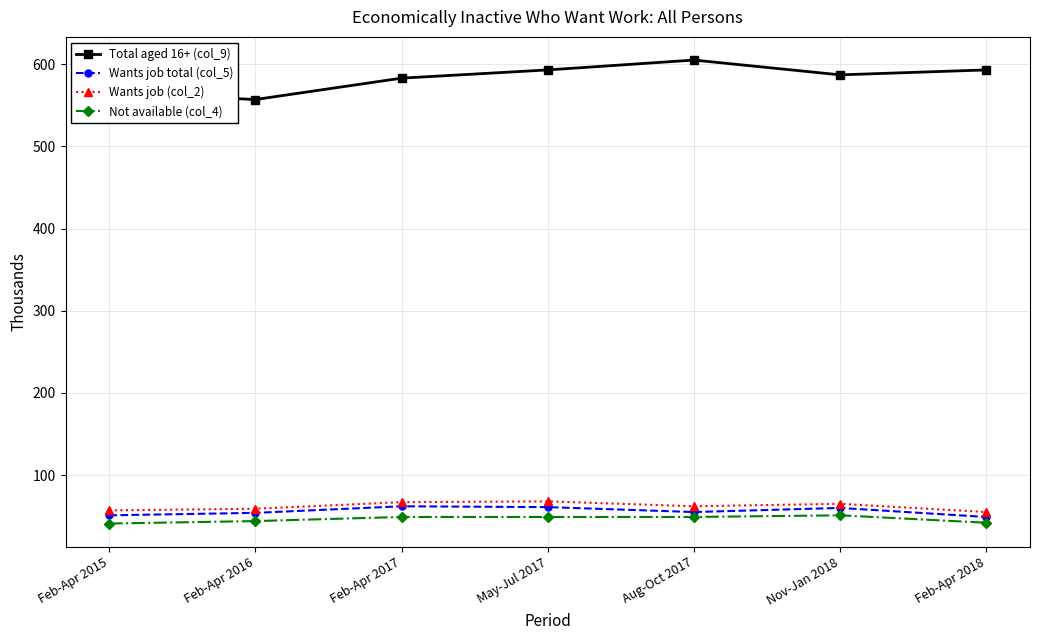

What is the greatest value displayed?

605